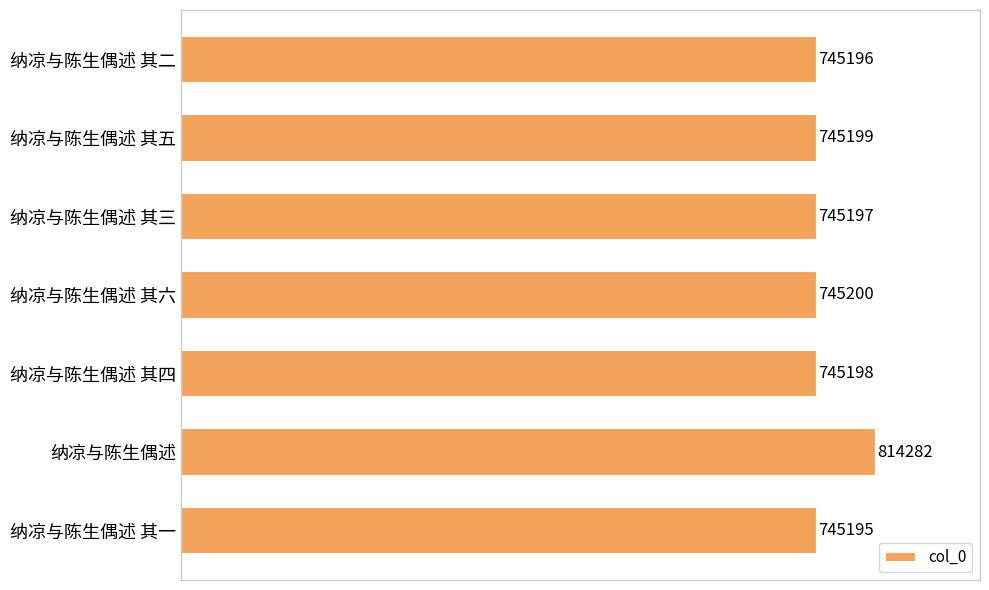

Rank the categories by value from highest to lowest.

纳凉与陈生偶述, 纳凉与陈生偶述 其六, 纳凉与陈生偶述 其五, 纳凉与陈生偶述 其四, 纳凉与陈生偶述 其三, 纳凉与陈生偶述 其二, 纳凉与陈生偶述 其一